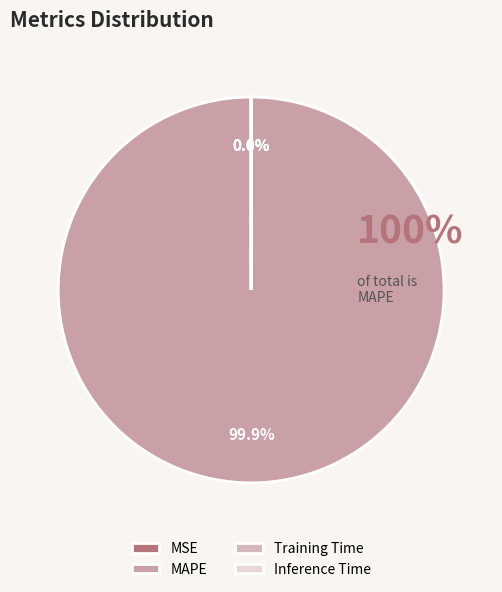

What is the change in value from MAPE to Inference Time?

-26.9